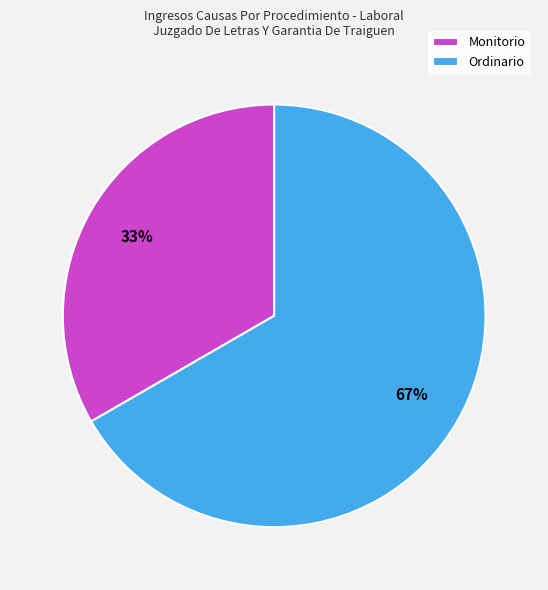

Is Ordinario the majority of the pie?

Yes